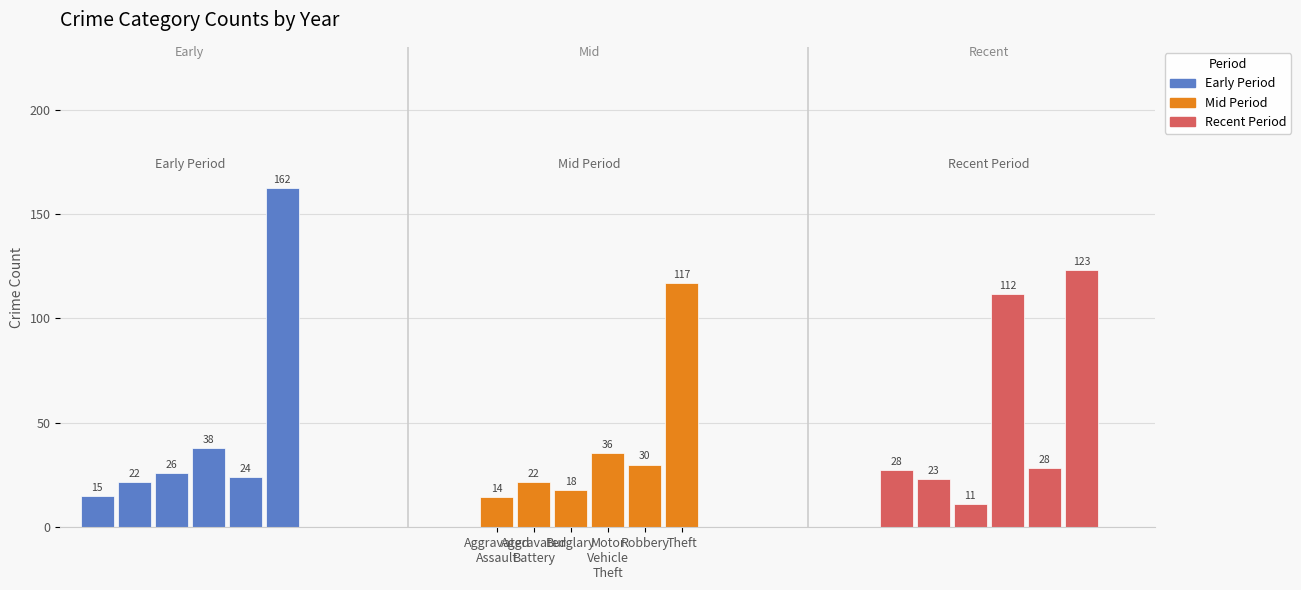

How many bars are there in each group?

6